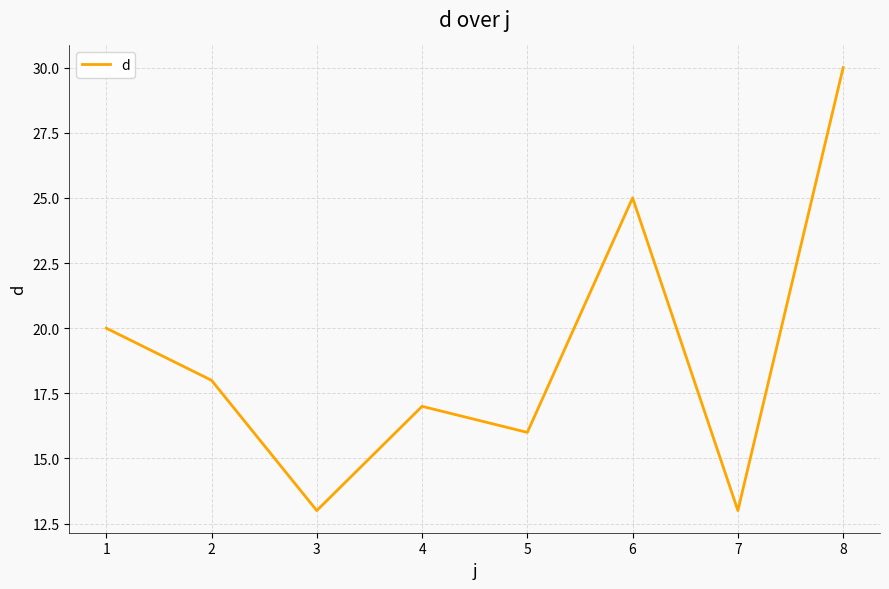

The value at 4 is 29. True or false?

False